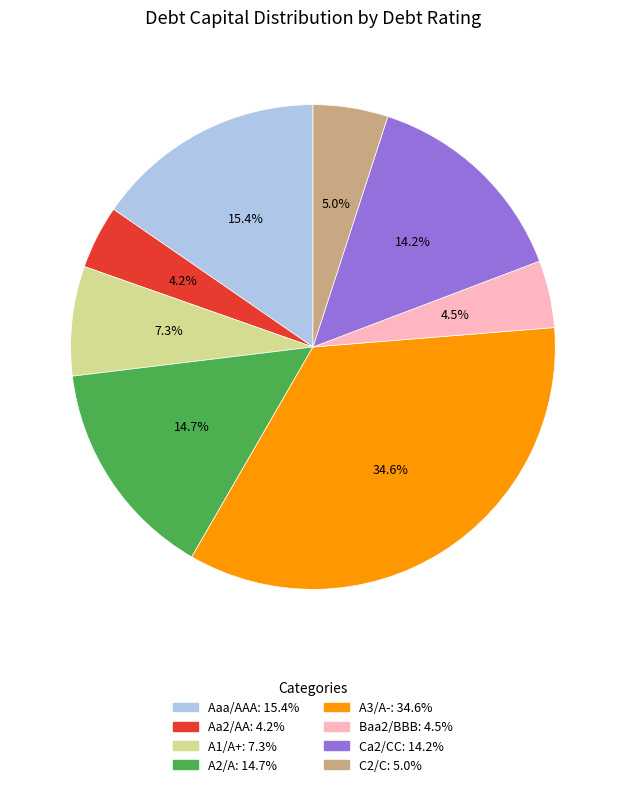

Which category has the biggest portion of the pie?

A3/A-